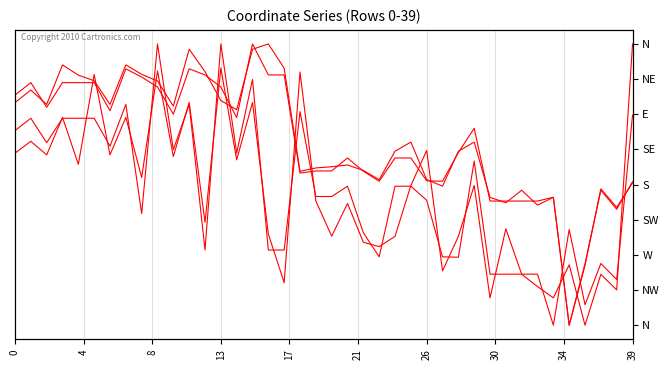

What is the difference between the maximum and minimum values in the x0 series?

1.0